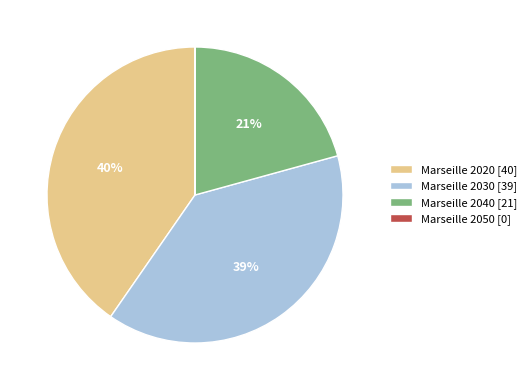

Is it true that Marseille 2030 is 39% of the pie?

True